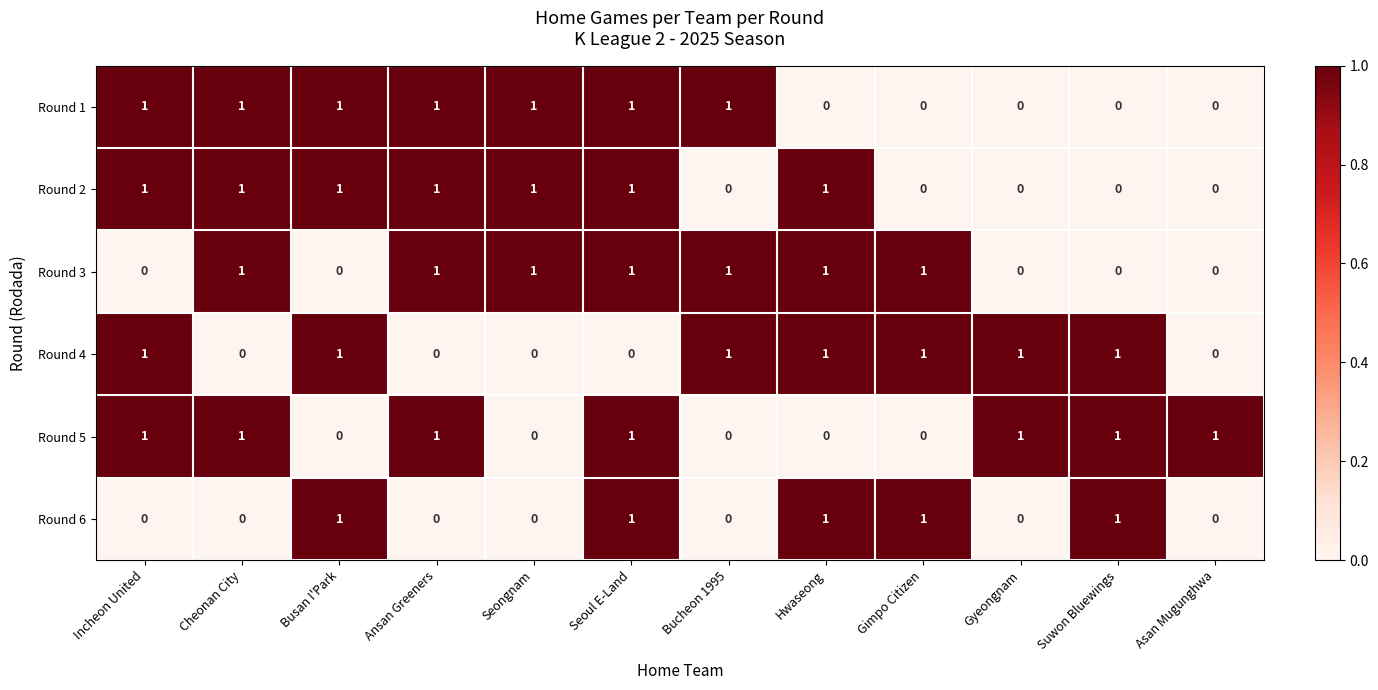

Count the Round 5 values in the range 0 to 1.

12